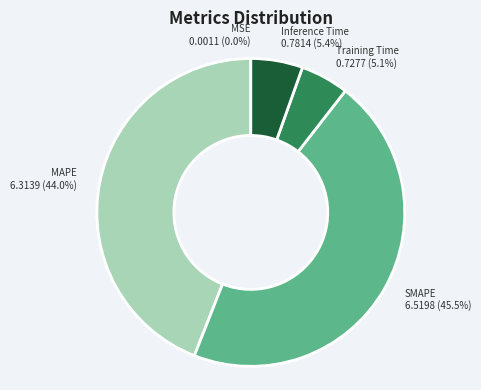

Is there any slice that represents more than half of the pie?

No